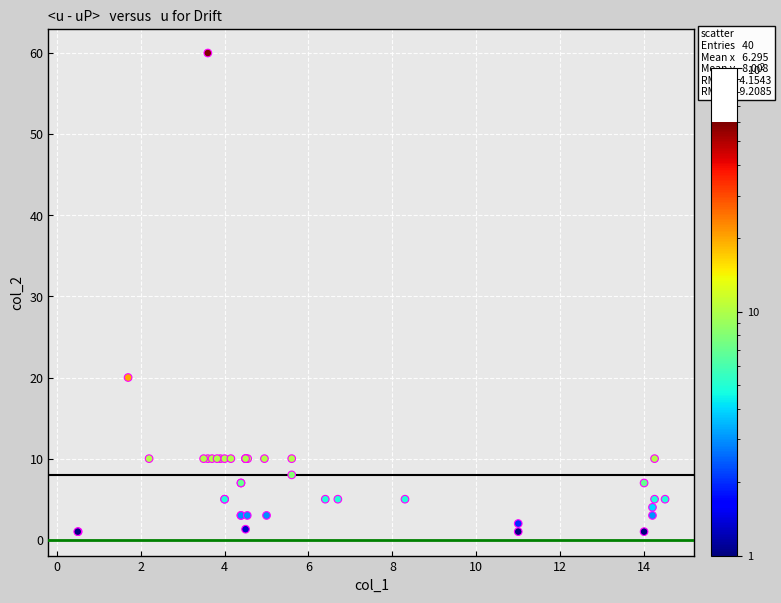

What Y value in the scatter plot is closest to 30?

20.0